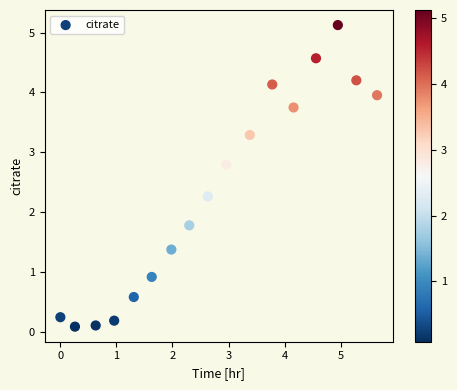

What is the range of Y values (max minus min)?

5.0